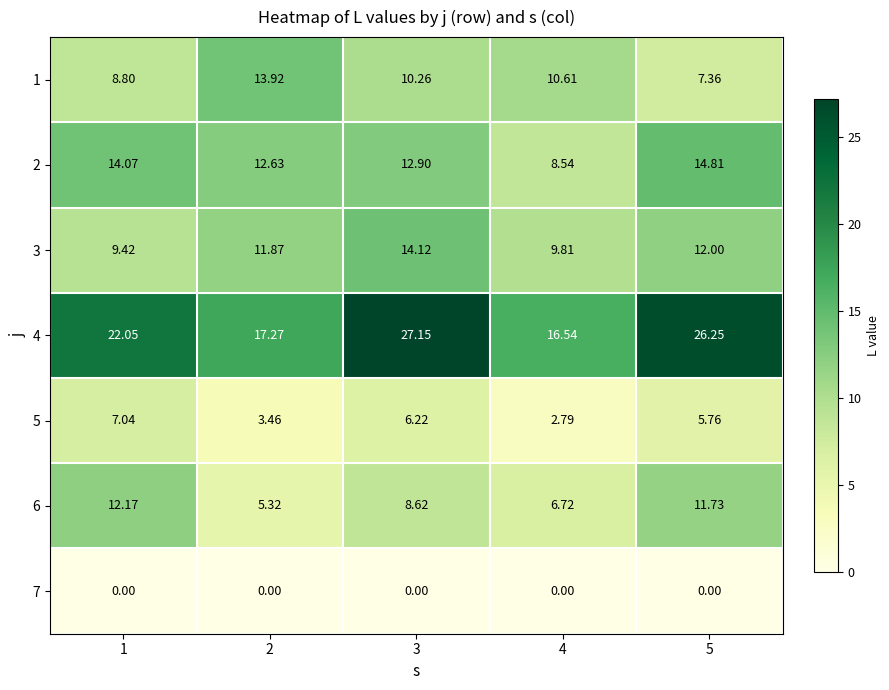

Is the value of 3 at 4 greater than the value of 2 at 5?

No